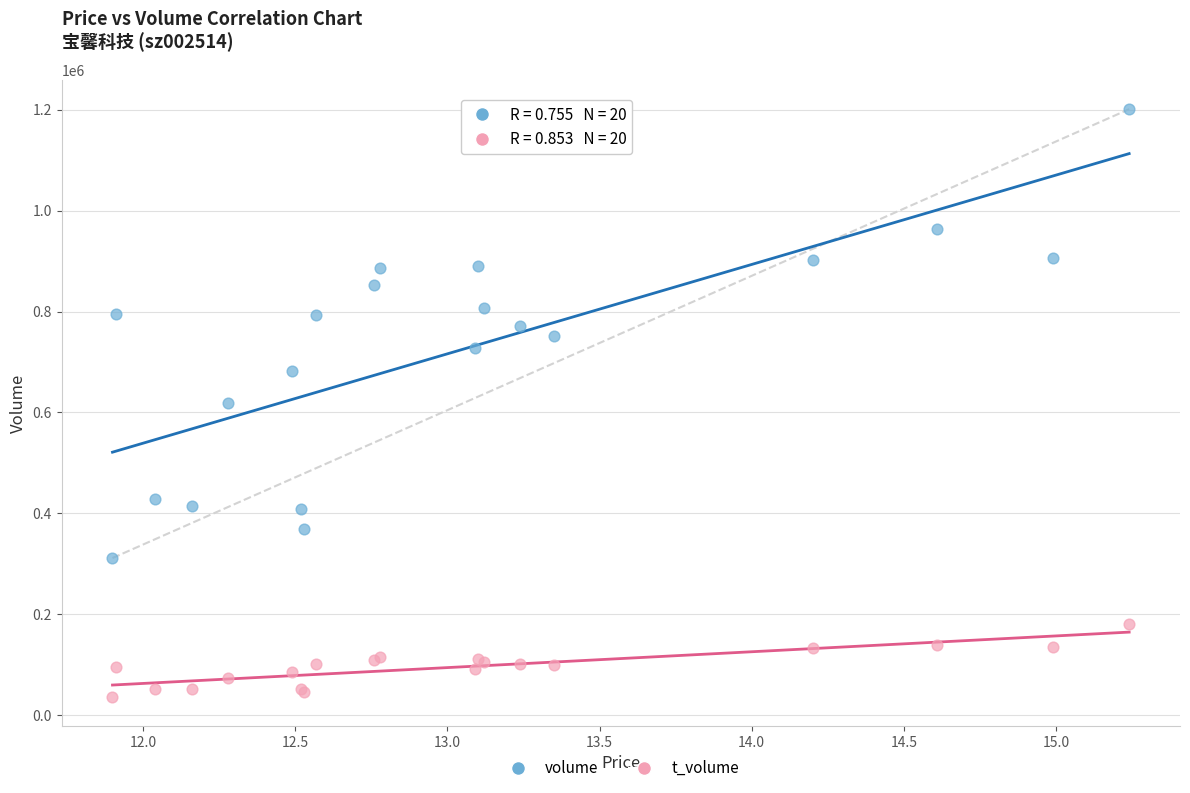

Which series contains the lowest Y value?

t_volume